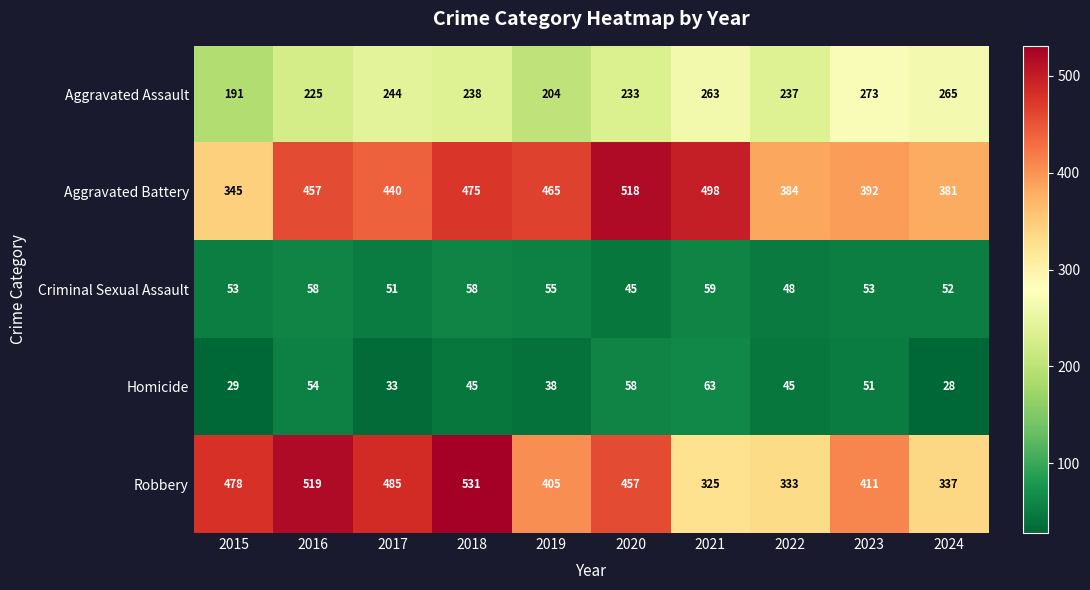

What is the approximate value of Aggravated Assault at 2023, to the nearest 5?

275